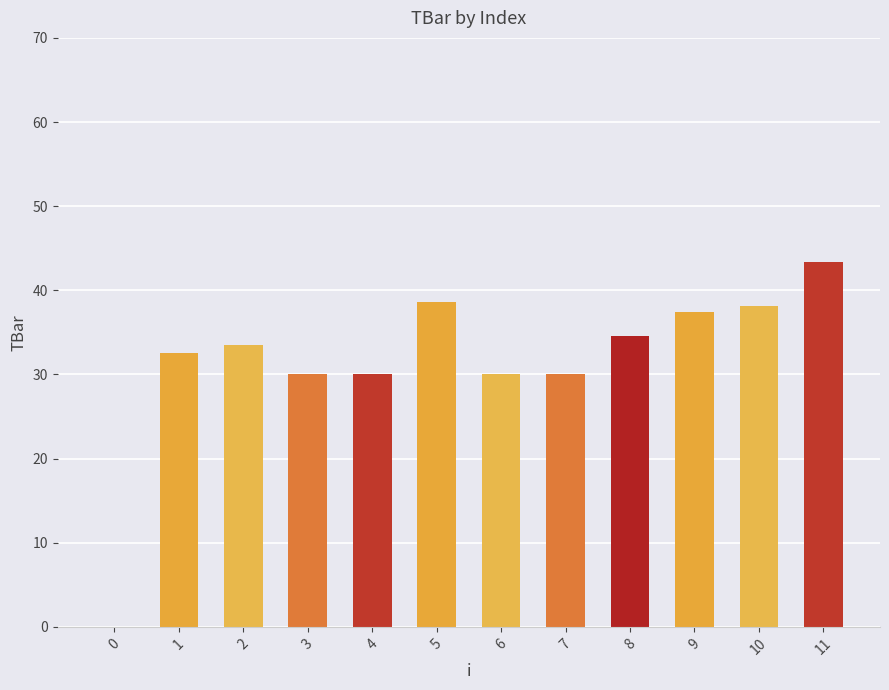

What value does the data have at 11?

43.4